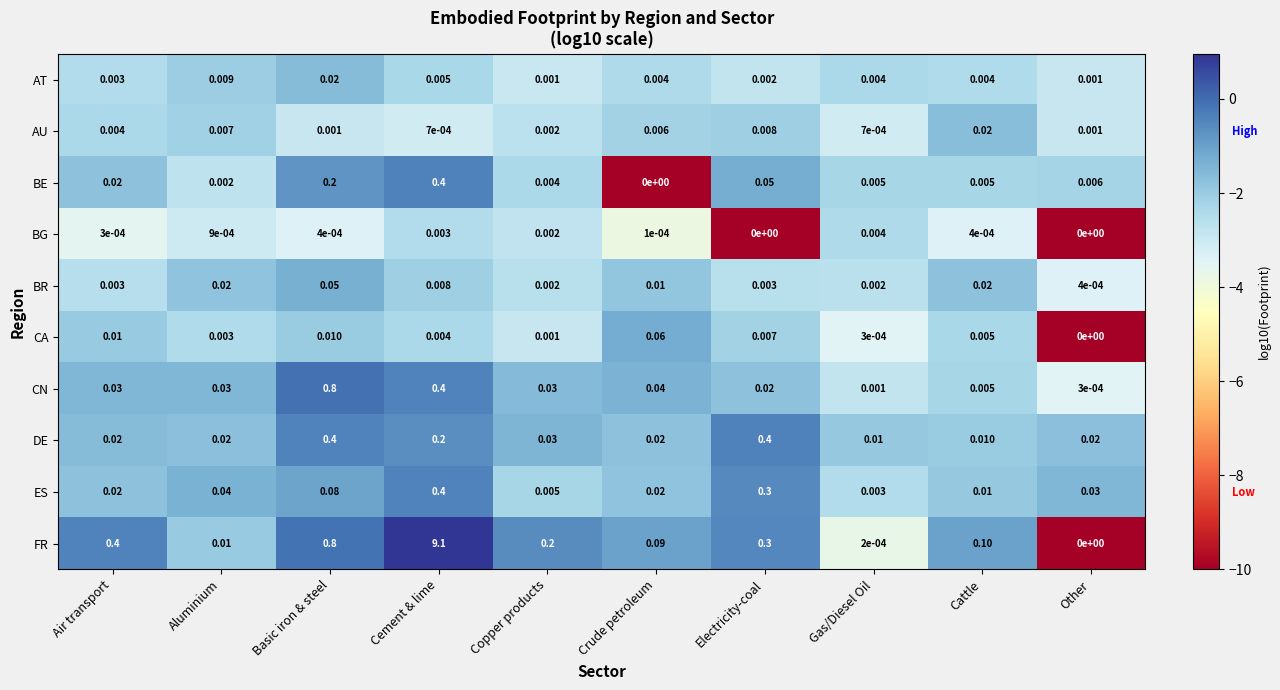

Which series has the widest spread of values?

FR